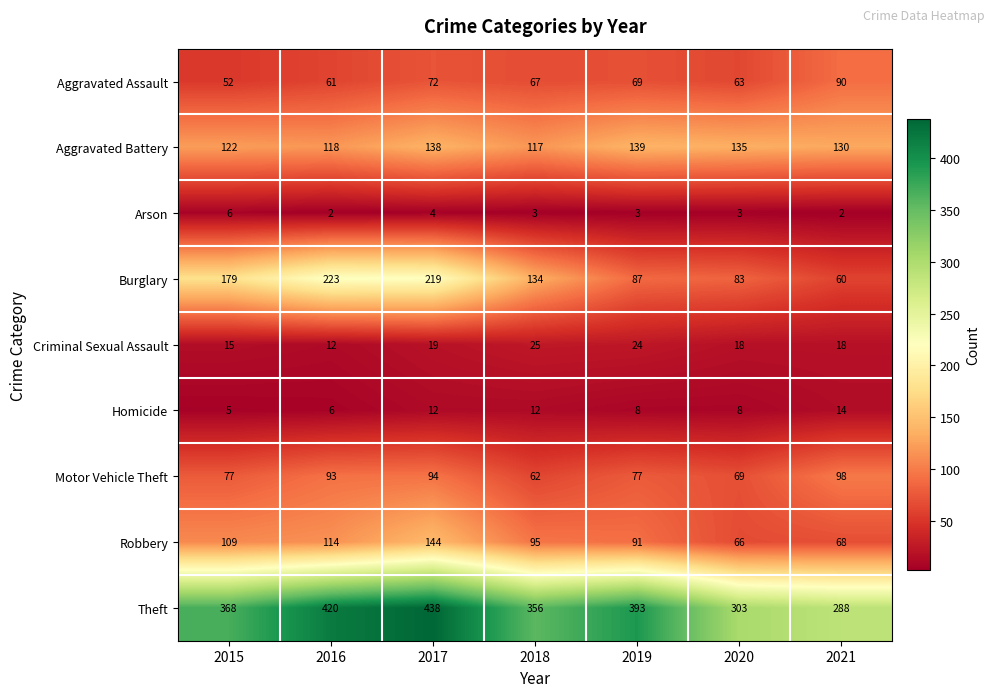

What is the average value of the Aggravated Assault series?

68